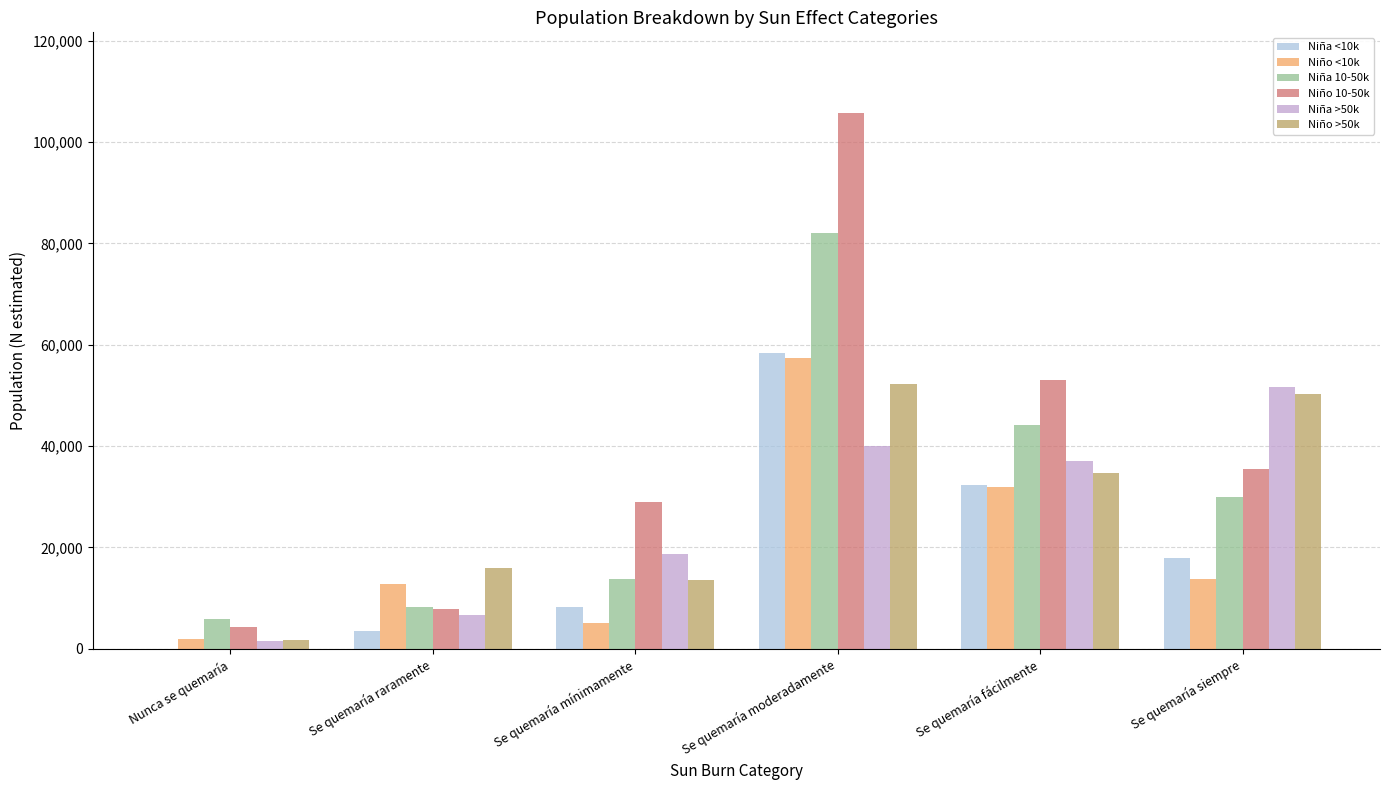

The Niña 10-50k series shows 81980 at Se quemaría moderadamente. True or false?

True